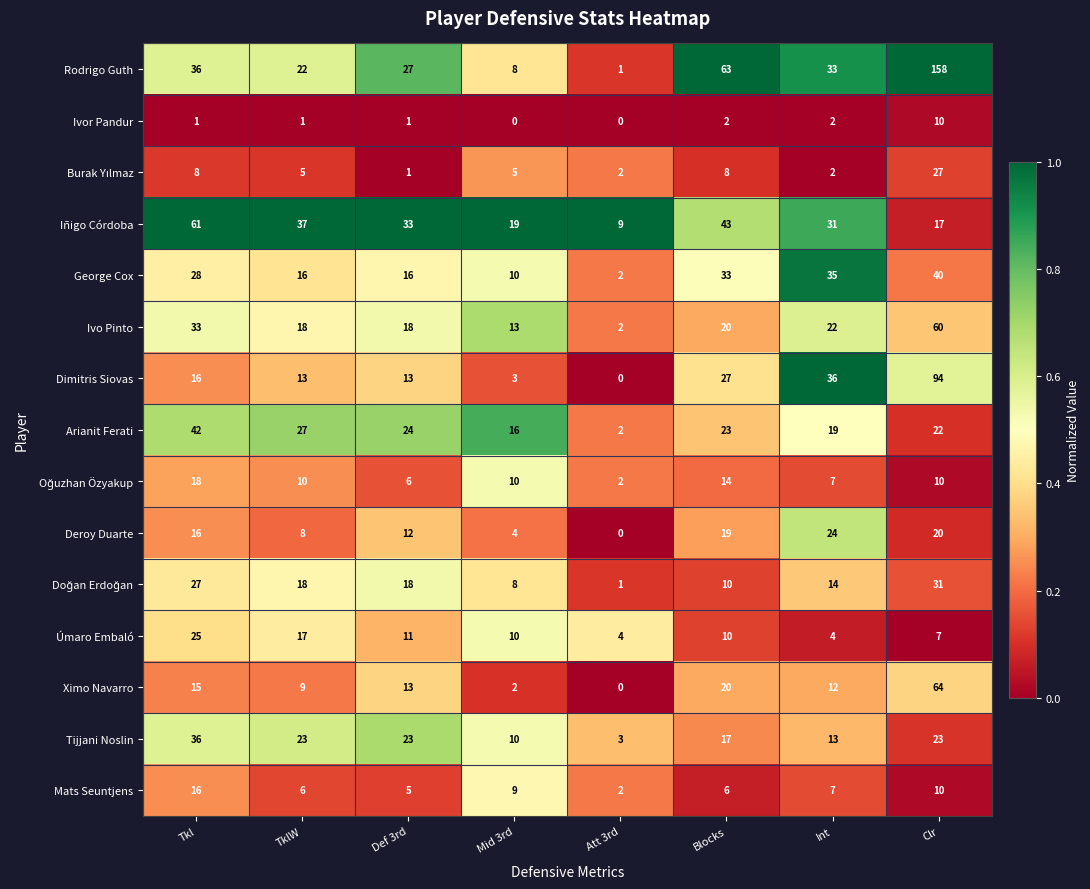

What is the average value of the Úmaro Embaló series?

11